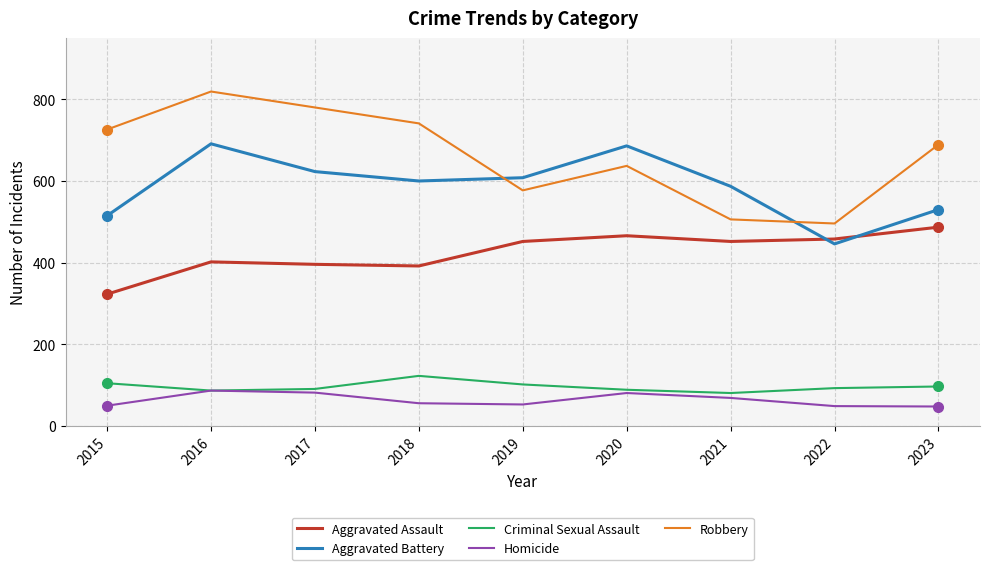

What is the minimum value for Aggravated Battery?

446